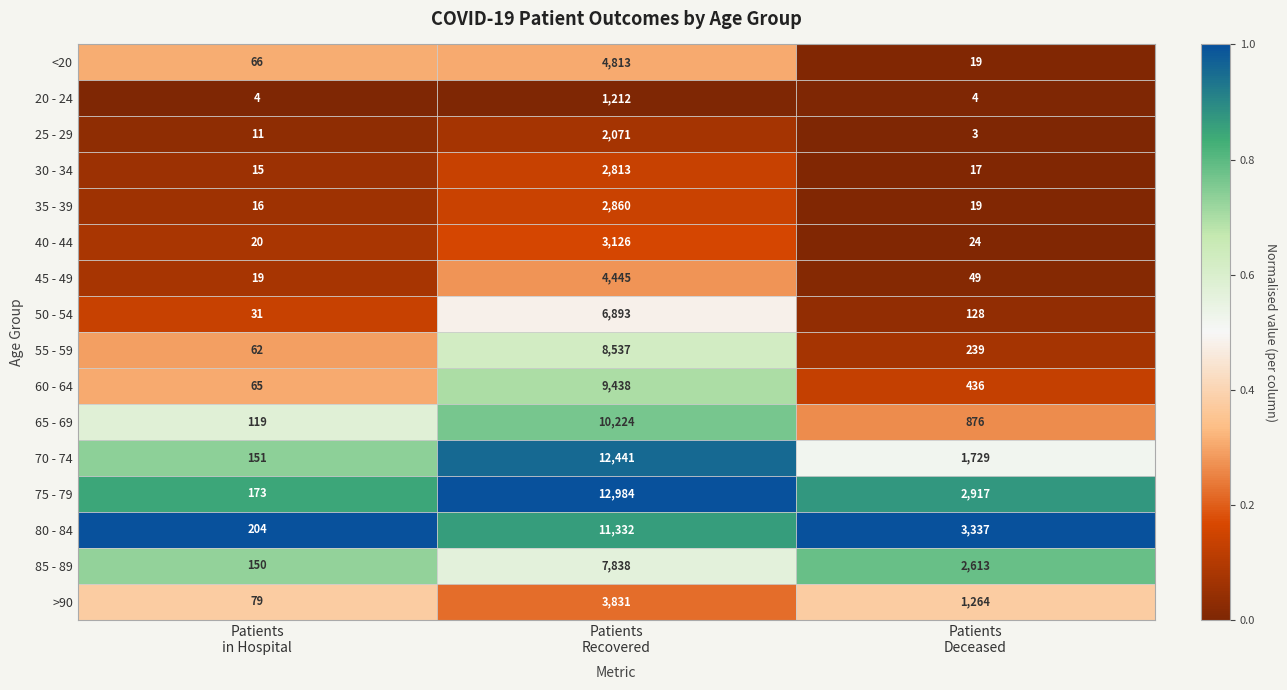

Count the number of categories in the chart.

3